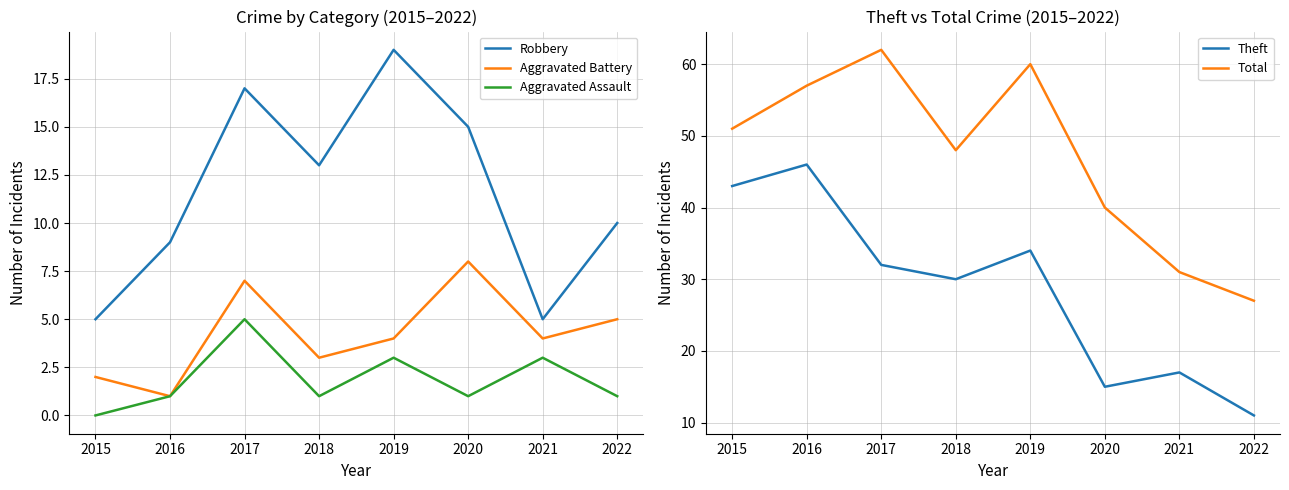

At how many categories does at least one series exceed 56?

3